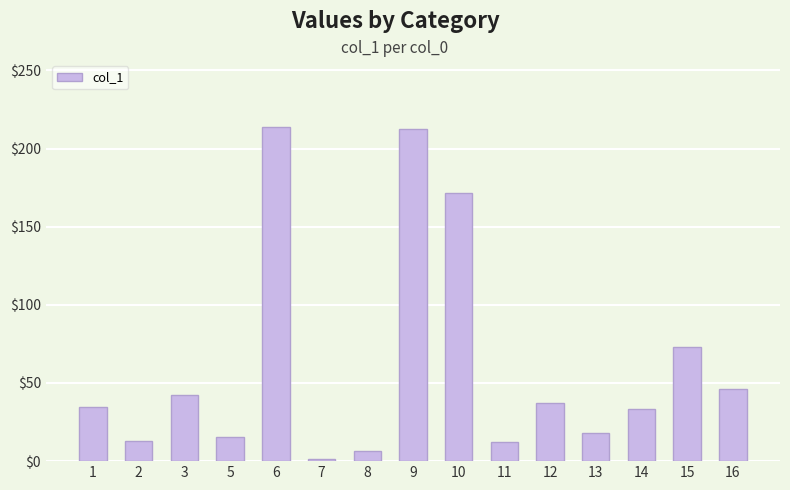

What is the average value?

62.1